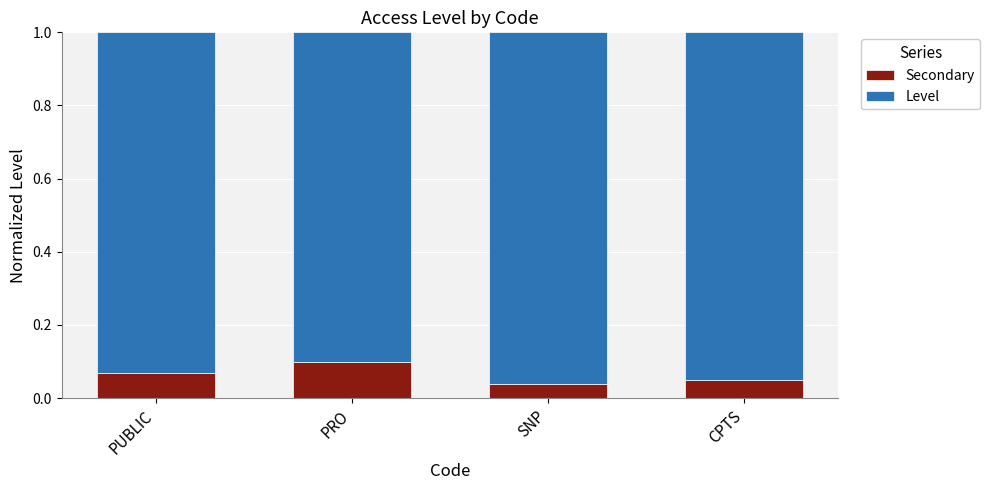

Which category has the highest value in the Secondary series?

PRO